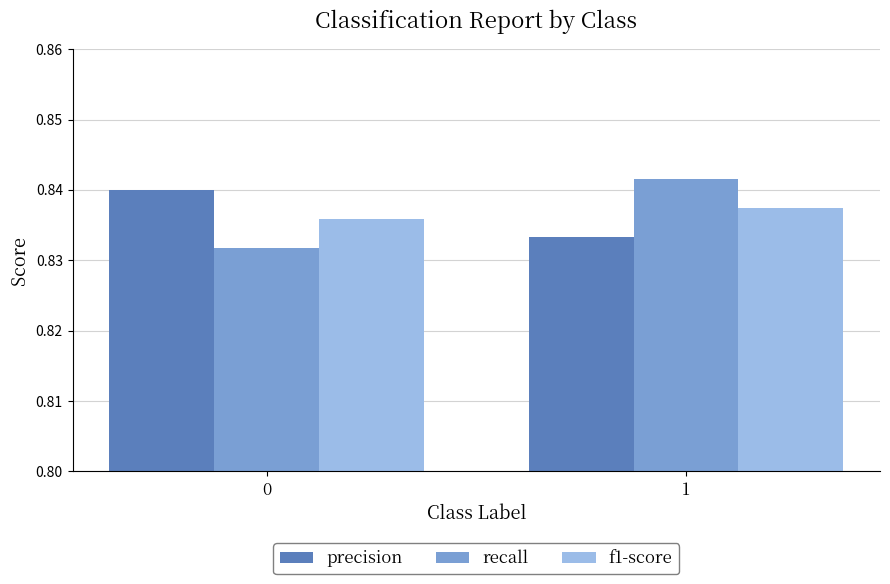

Rank the series at 0 from lowest to highest value.

recall, f1-score, precision